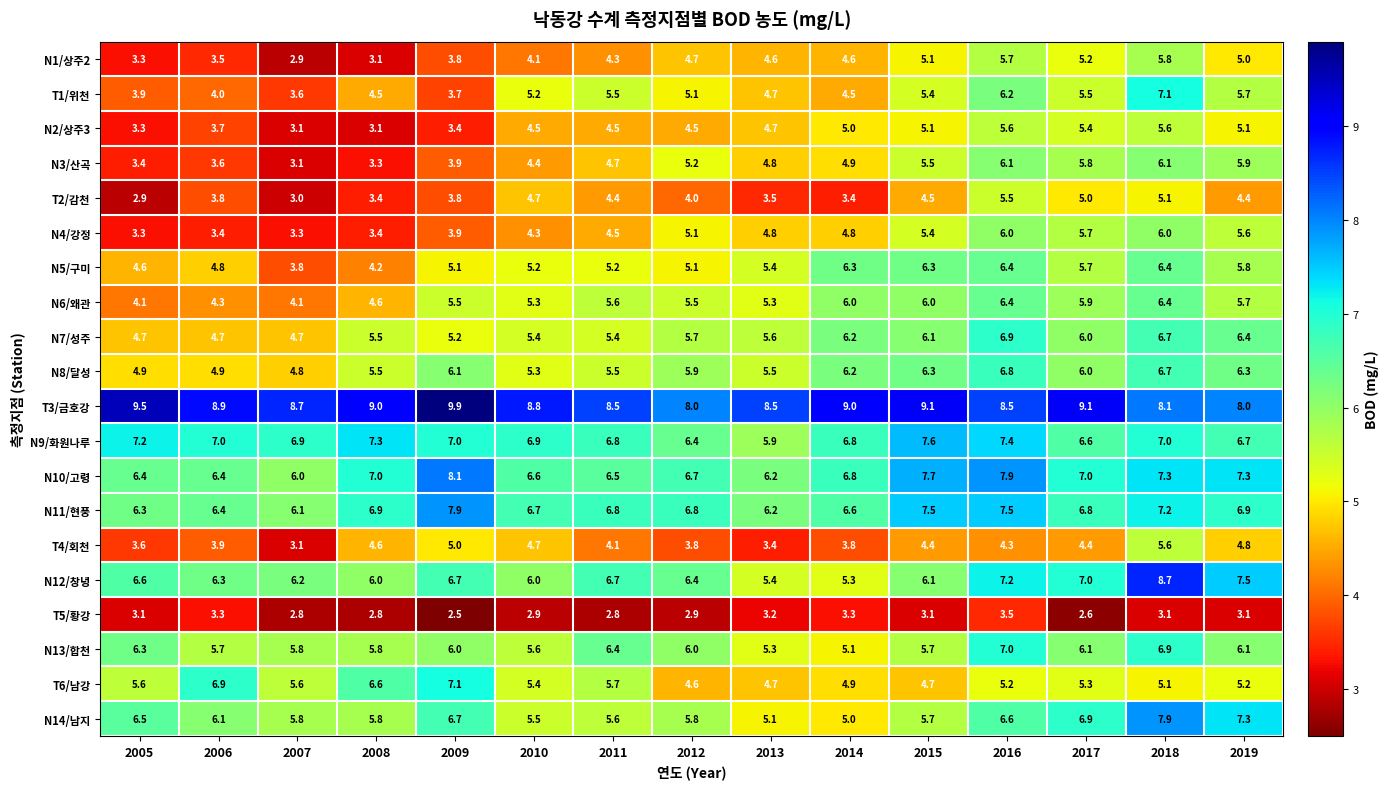

What is the sum of all N4/강정 values?

69.5